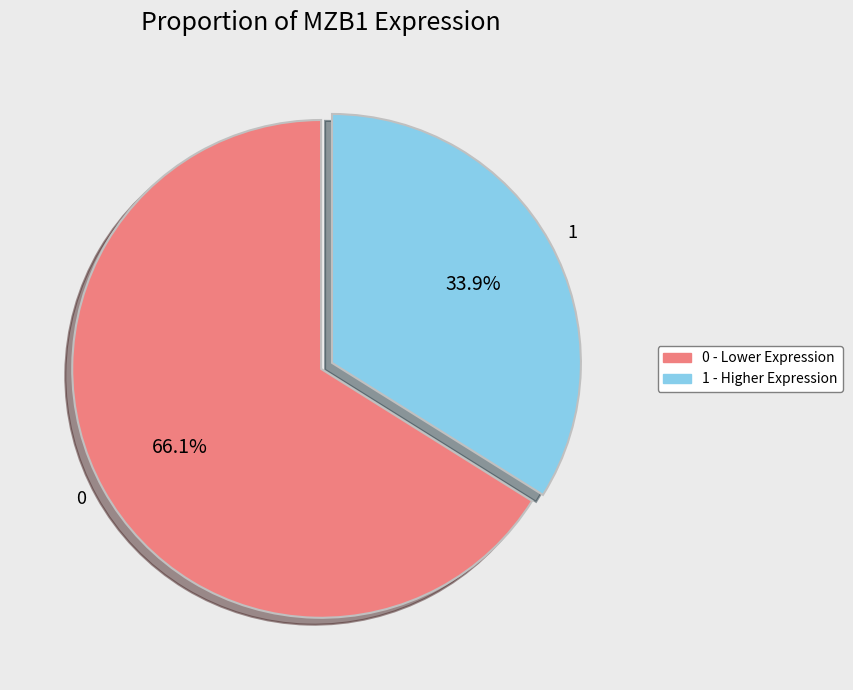

Rank the categories by value from highest to lowest.

0, 1